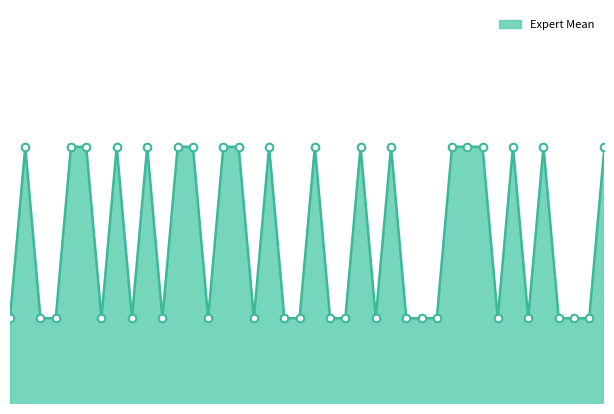

Is this an area chart (filled region under the line)?

Yes